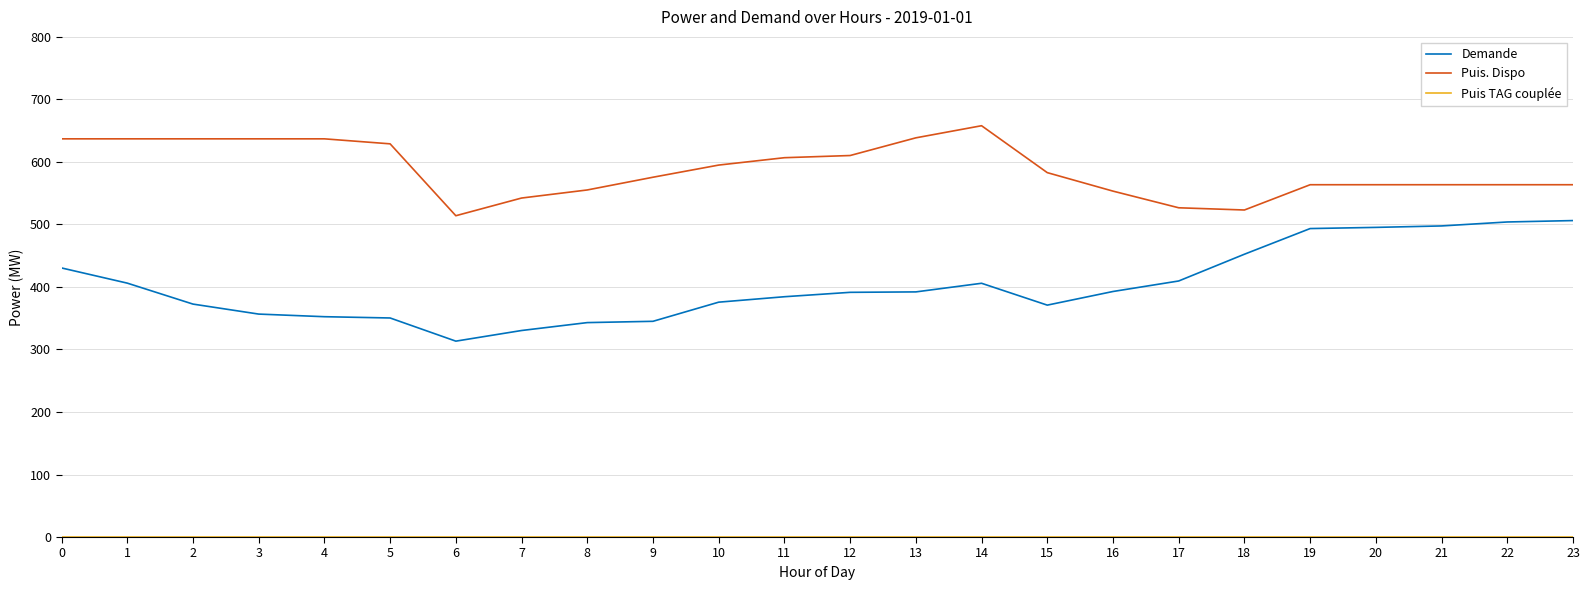

What is the difference between the Demande values at 9 and 6?

31.7